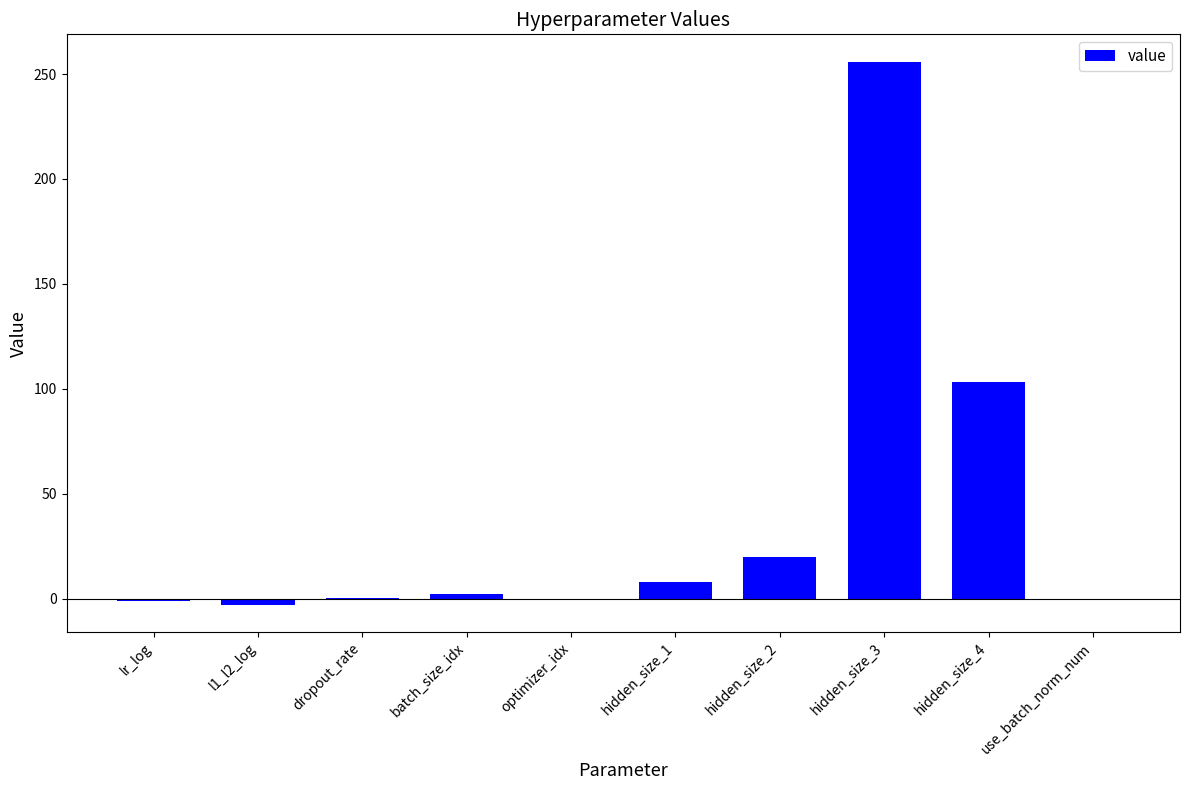

Between batch_size_idx and hidden_size_2, which is larger?

hidden_size_2